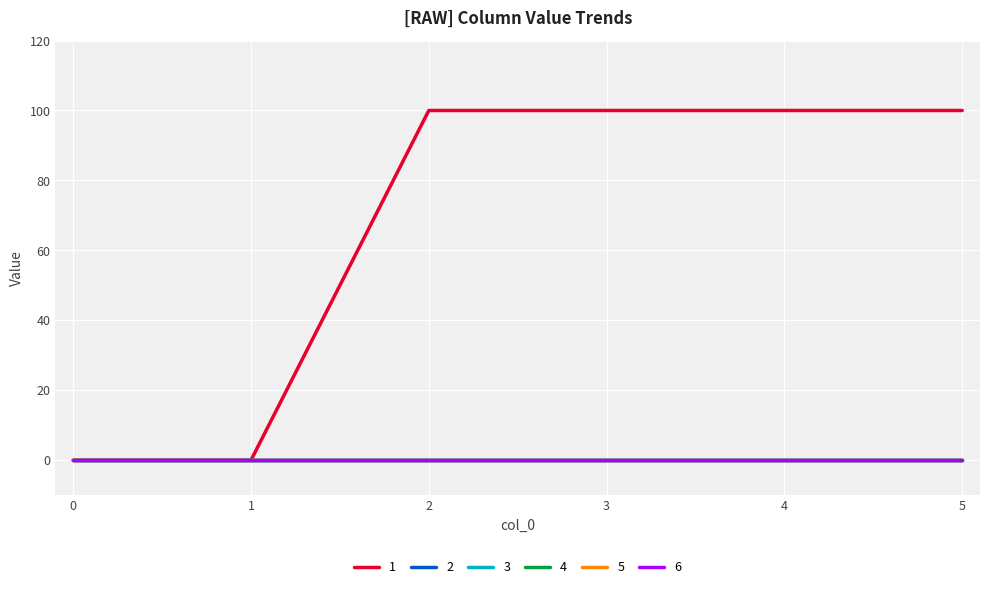

Is this an area chart (filled region under the line)?

No